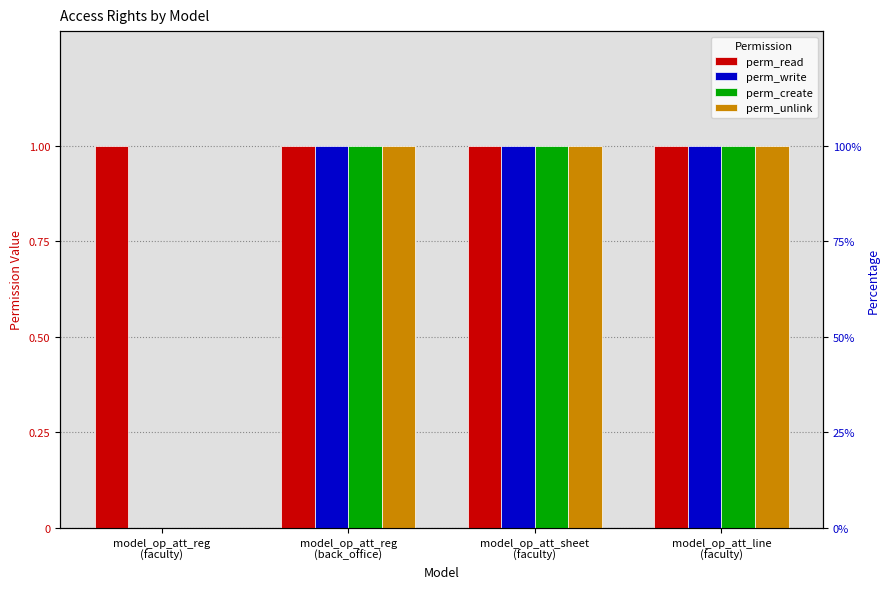

What is the difference between the perm_write values at model_op_att_reg
(back_office) and model_op_att_reg
(faculty)?

1